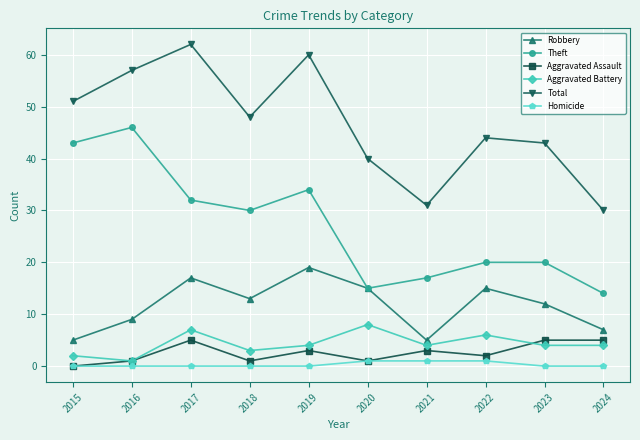

What value does the Aggravated Battery series have at 2024?

4